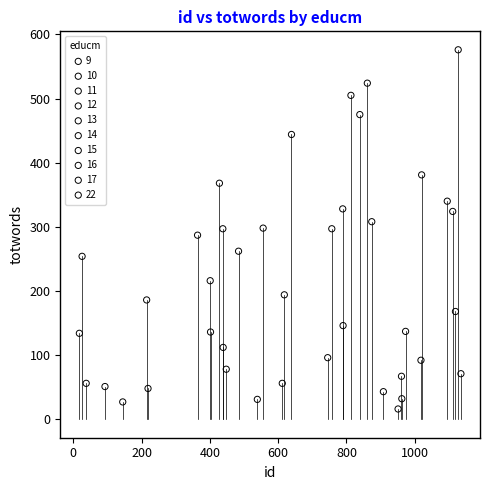

Which series reaches the maximum Y coordinate?

11